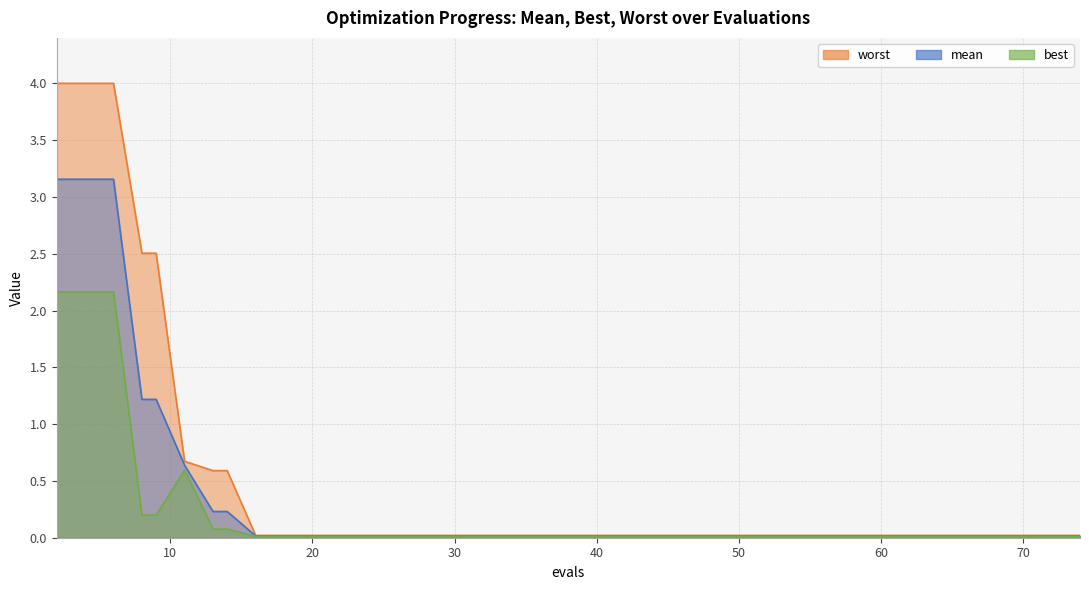

The value of best at 69 is 0.0. True or false?

False